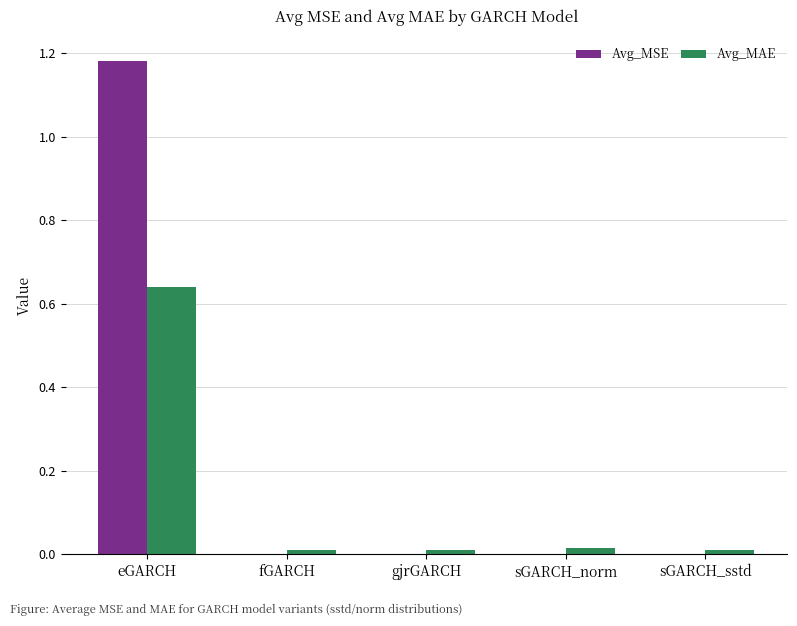

Which label corresponds to the largest value in the chart?

eGARCH